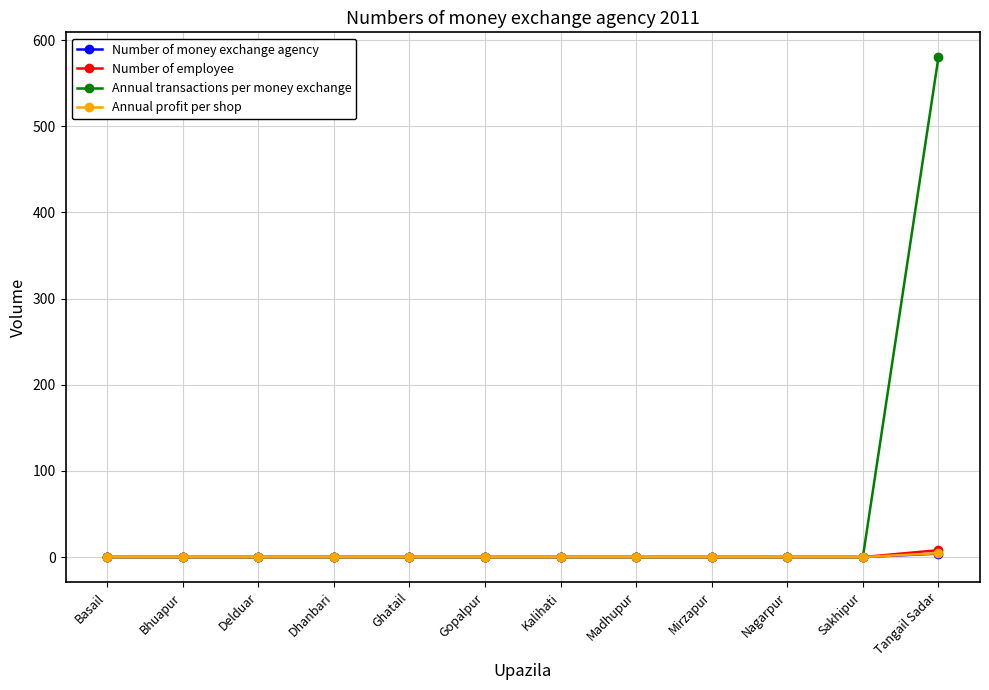

Reading left to right, extract all data points from this chart.

Number of money exchange agency: Basail=0.0	Bhuapur=0.0	Delduar=0.0	Dhanbari=0.0	Ghatail=0.0	Gopalpur=0.0	Kalihati=0.0	Madhupur=0.0	Mirzapur=0.0	Nagarpur=0.0	Sakhipur=0.0	Tangail Sadar=4.0
Number of employee: Basail=0.0	Bhuapur=0.0	Delduar=0.0	Dhanbari=0.0	Ghatail=0.0	Gopalpur=0.0	Kalihati=0.0	Madhupur=0.0	Mirzapur=0.0	Nagarpur=0.0	Sakhipur=0.0	Tangail Sadar=8.0
Annual transactions per money exchange: Basail=0.0	Bhuapur=0.0	Delduar=0.0	Dhanbari=0.0	Ghatail=0.0	Gopalpur=0.0	Kalihati=0.0	Madhupur=0.0	Mirzapur=0.0	Nagarpur=0.0	Sakhipur=0.0	Tangail Sadar=580.0
Annual profit per shop: Basail=0.0	Bhuapur=0.0	Delduar=0.0	Dhanbari=0.0	Ghatail=0.0	Gopalpur=0.0	Kalihati=0.0	Madhupur=0.0	Mirzapur=0.0	Nagarpur=0.0	Sakhipur=0.0	Tangail Sadar=4.5